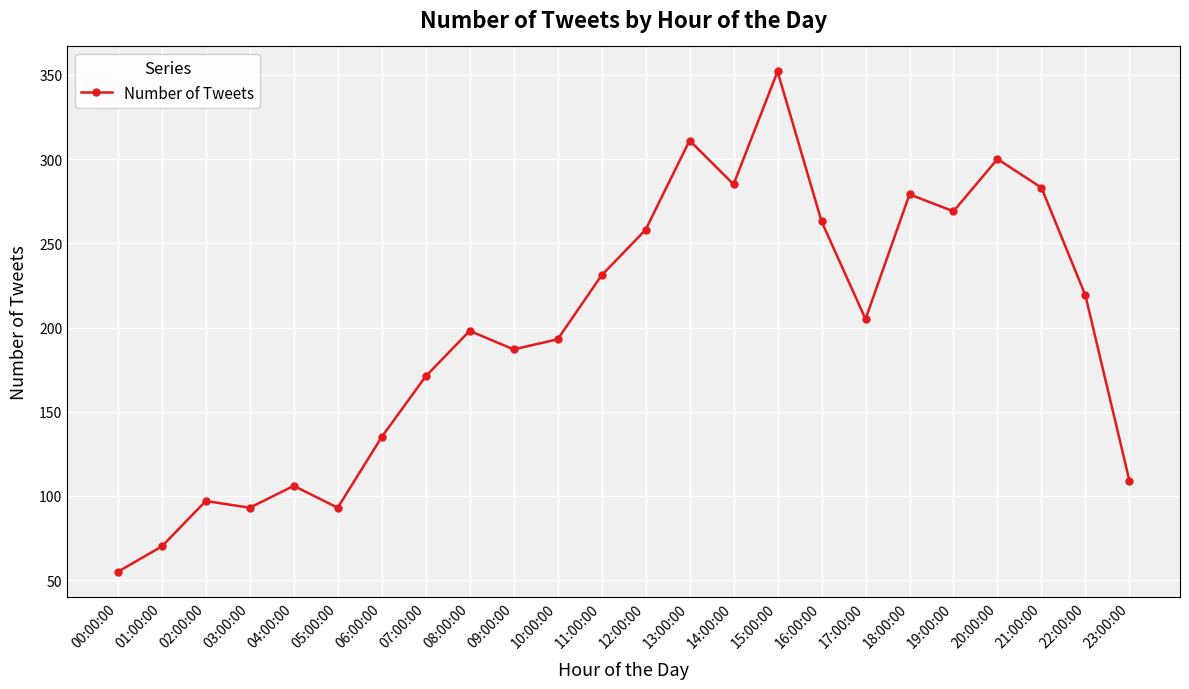

At which label does the data first exceed 205?

11:00:00